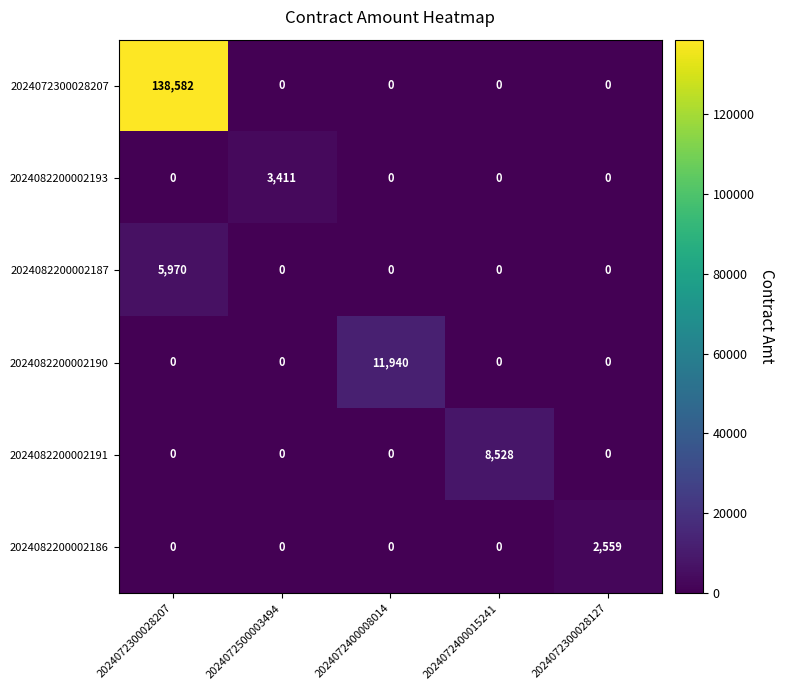

Read the 2024082200002193 value at 2024072500003494, to the nearest 10.

3410